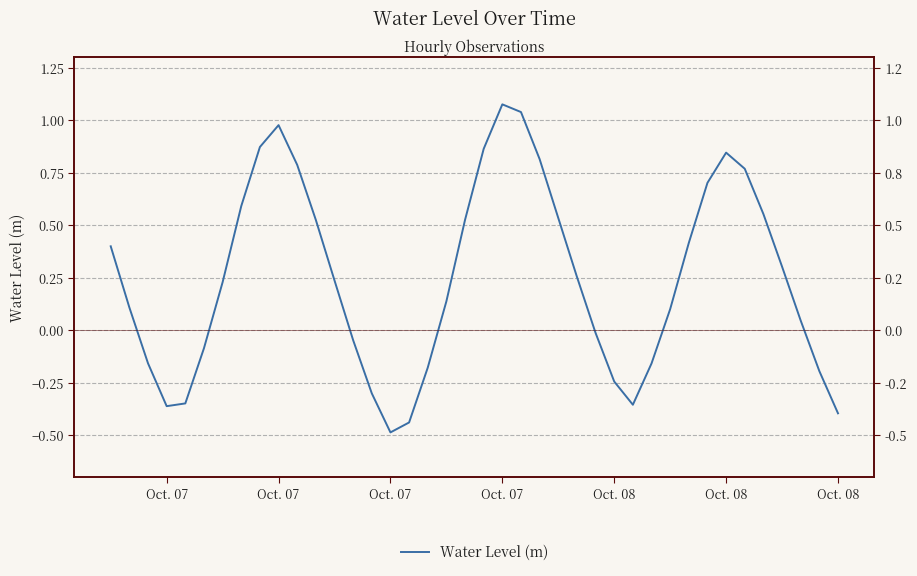

The value at Oct. 08 is -0.2. True or false?

False